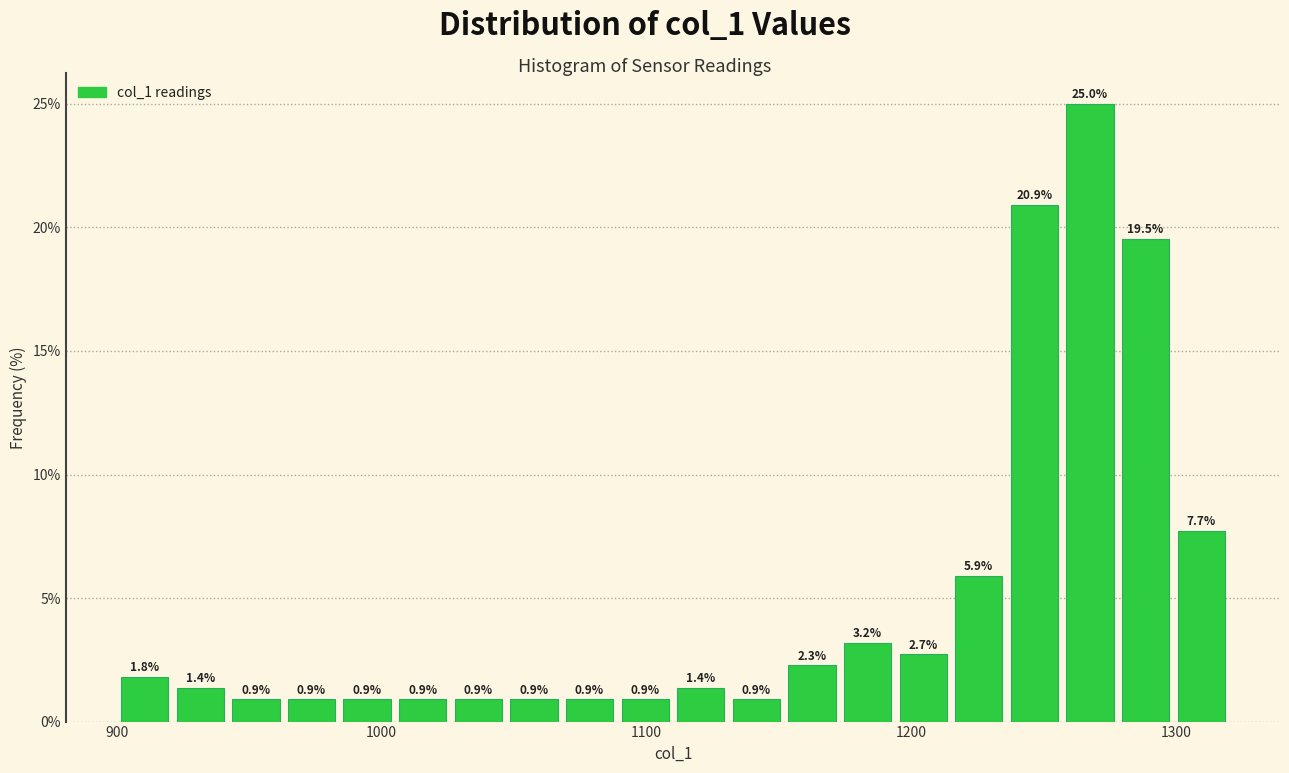

Read against the x-axis, roughly where is the centre of the tallest bar?

1270